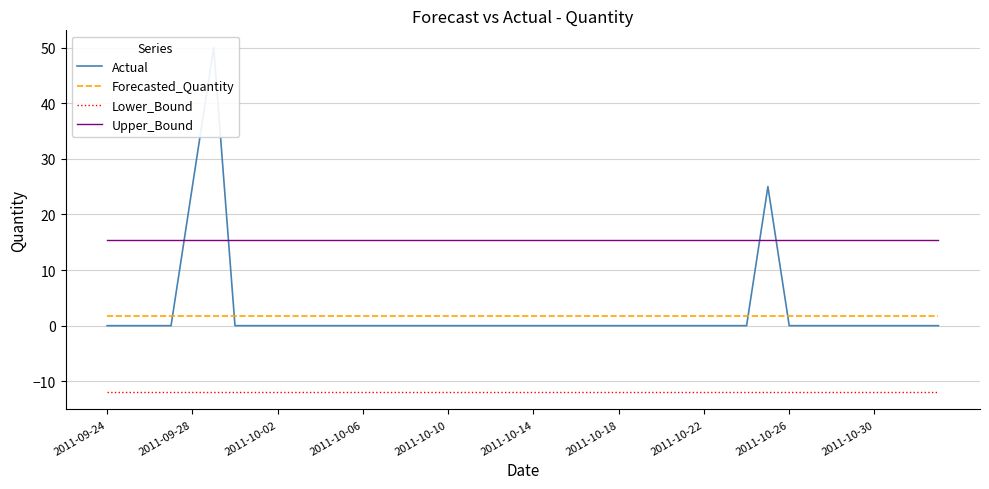

True or false: Forecasted_Quantity and Lower_Bound cross at least once.

False